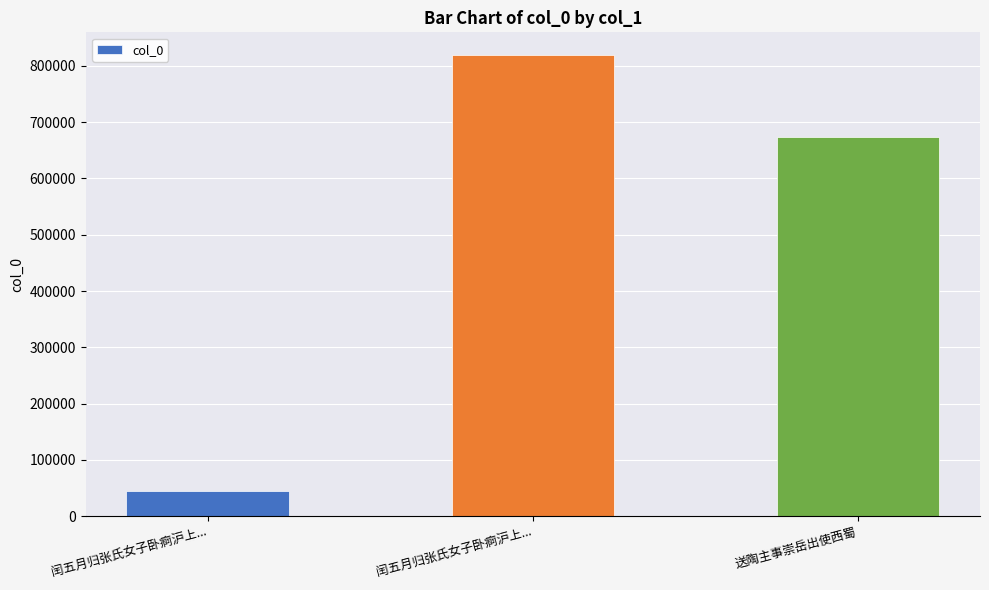

How many categories are shown in the chart?

3